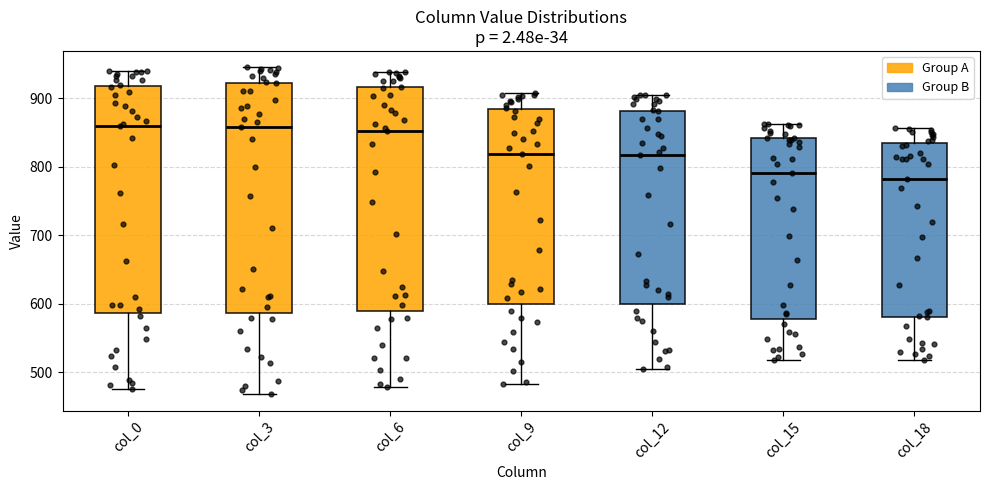

Reading left to right, read every box against the y-axis: the position of its median line, the range the box covers, and the ends of its whiskers. The values are not printed on the chart, so give them approximately, as read against the axis.

col_0: median 860, box 590 to 920, whiskers 480 to 940
col_3: median 860, box 590 to 920, whiskers 470 to 950
col_6: median 850, box 590 to 920, whiskers 480 to 940
col_9: median 820, box 600 to 880, whiskers 480 to 910
col_12: median 820, box 600 to 880, whiskers 510 to 910
col_15: median 790, box 580 to 840, whiskers 520 to 860
col_18: median 780, box 580 to 830, whiskers 520 to 860